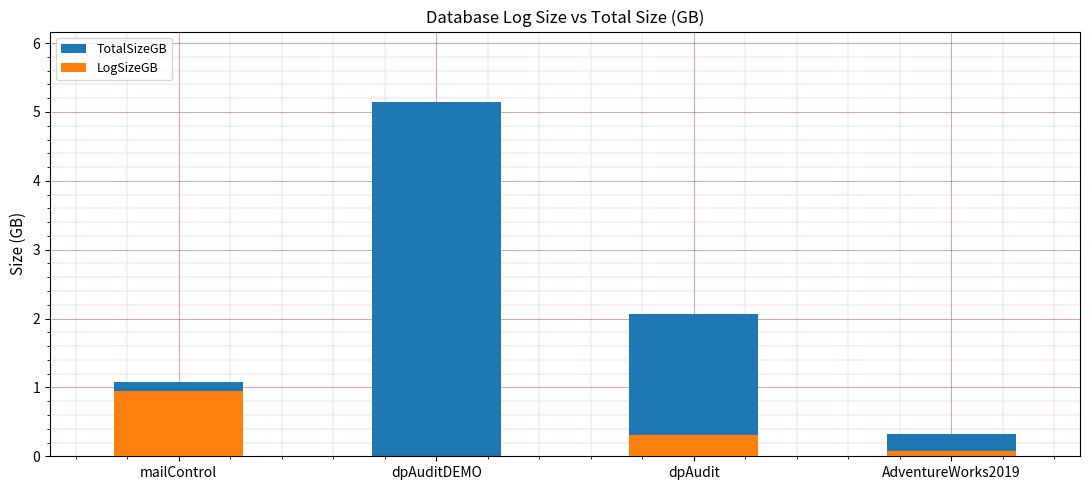

What position from the left is mailControl?

1